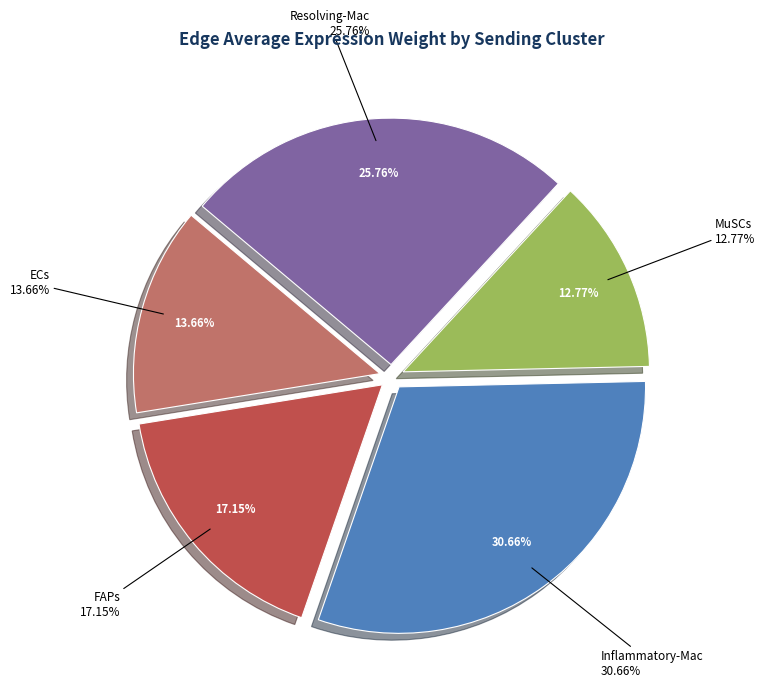

The FAPs slice represents 92% of the pie. True or false?

False